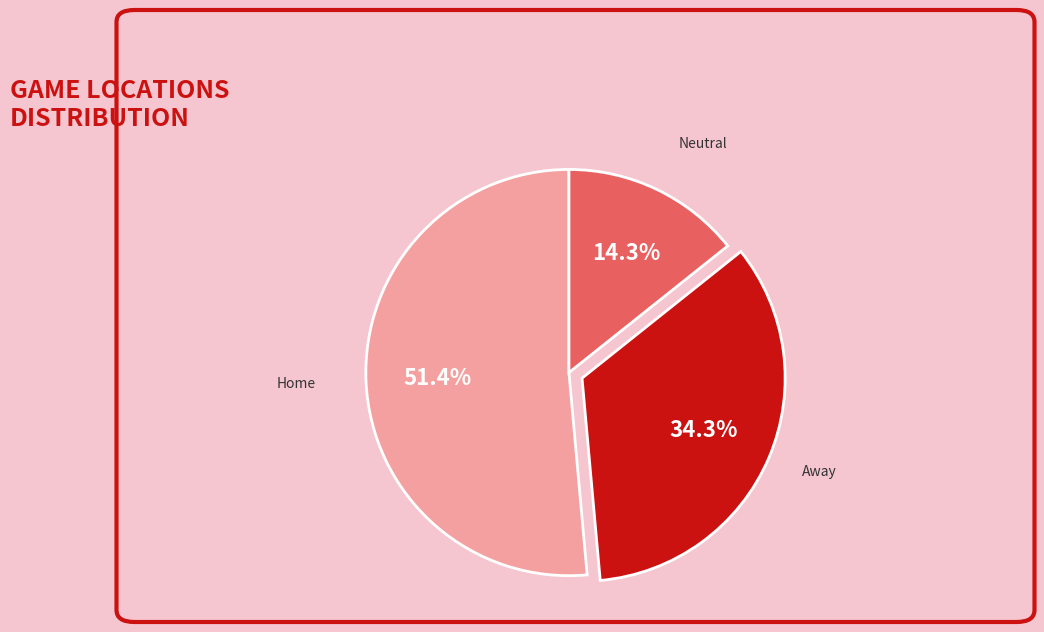

To the nearest percent, what is the average slice percentage?

33%